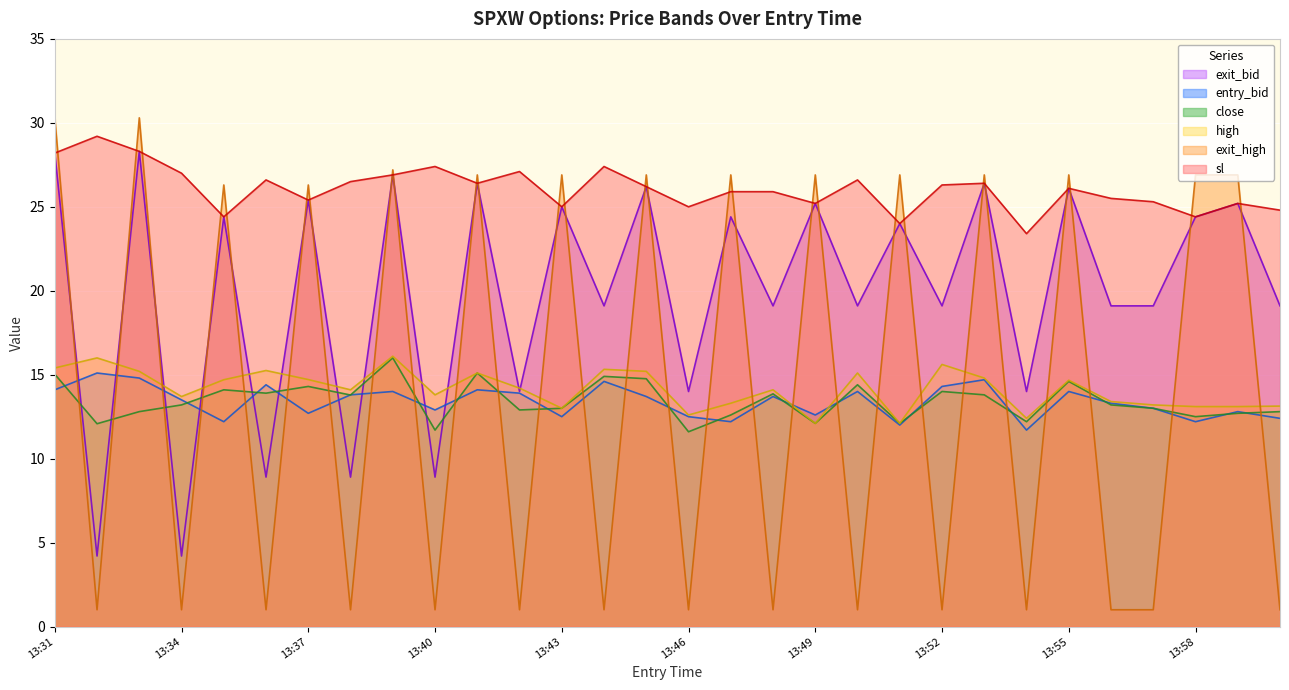

Where is the first local maximum for exit_high?

13:33